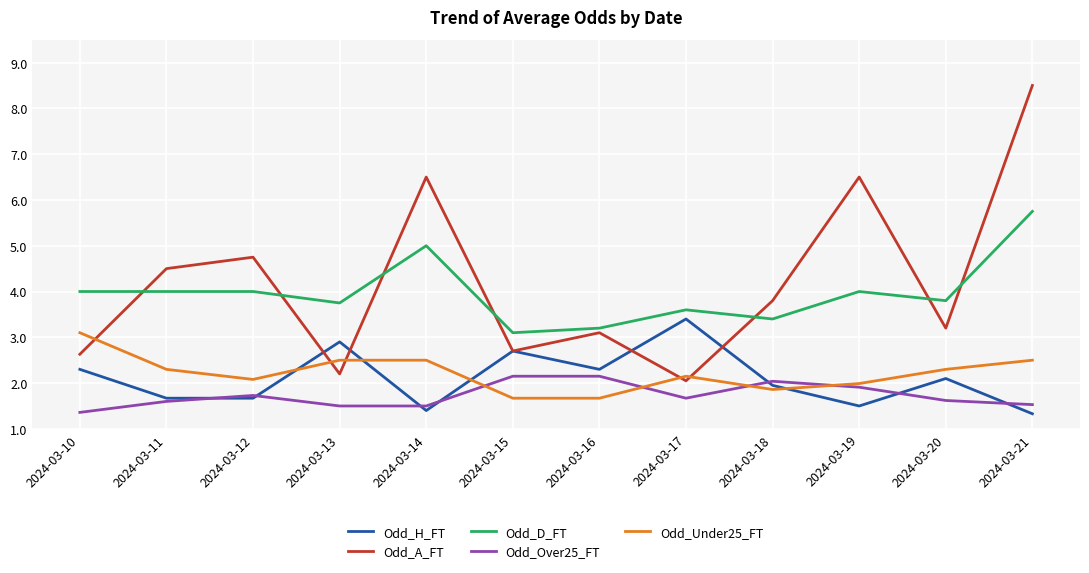

True or false: Odd_A_FT and Odd_Over25_FT intersect in this chart.

False